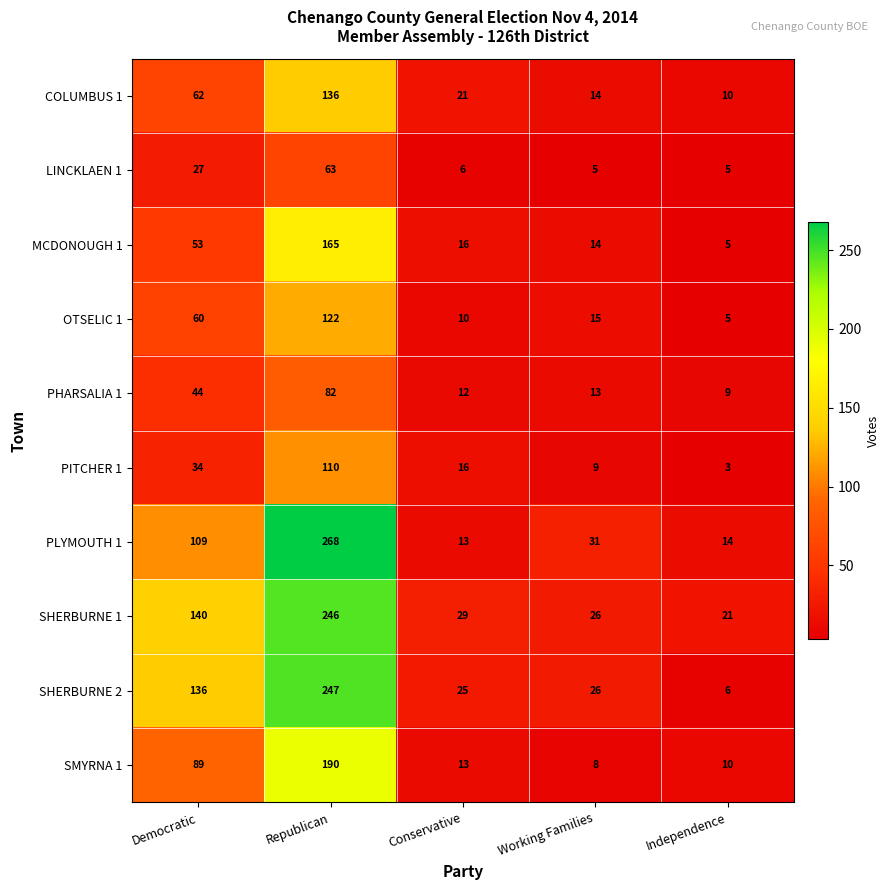

What is the maximum value for COLUMBUS 1?

136